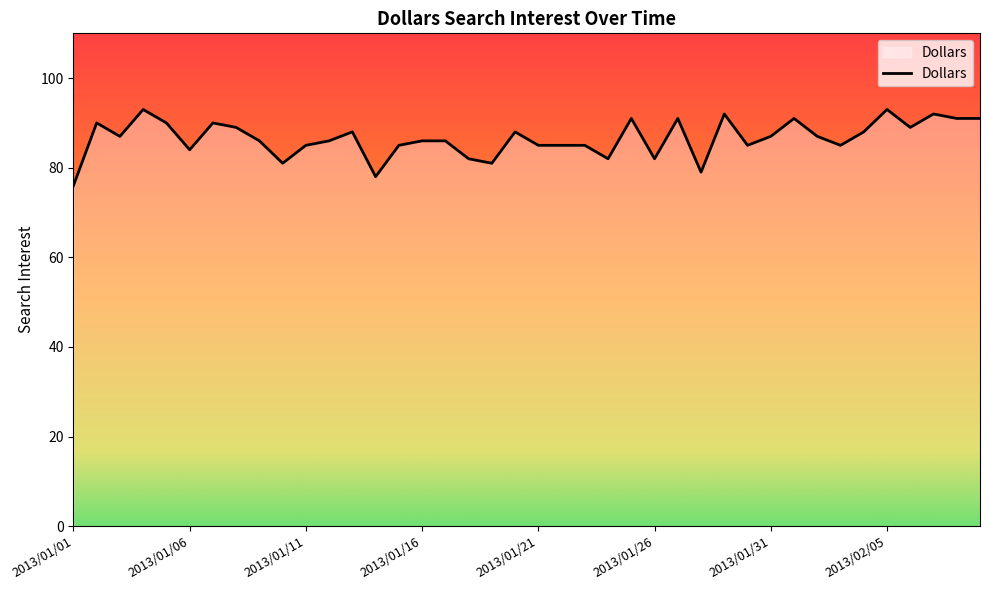

What is the greatest value displayed?

93